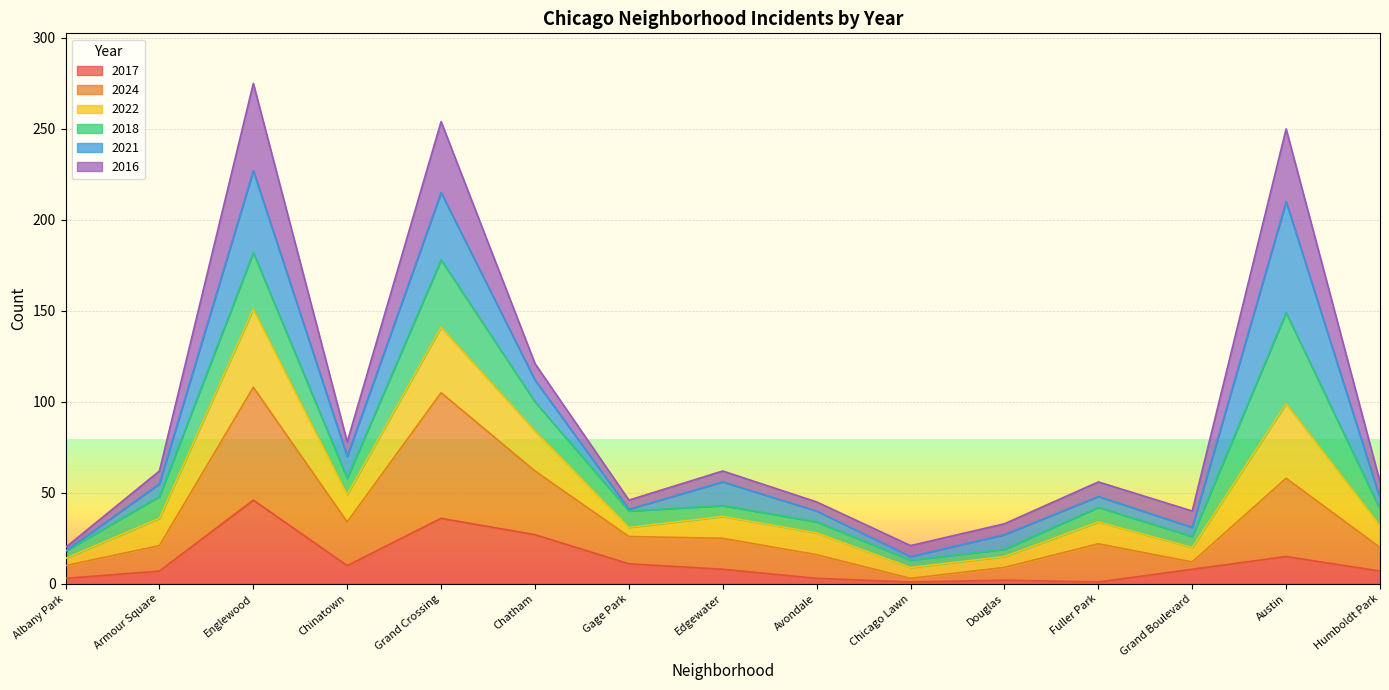

At which label does 2017 reach its peak?

Englewood